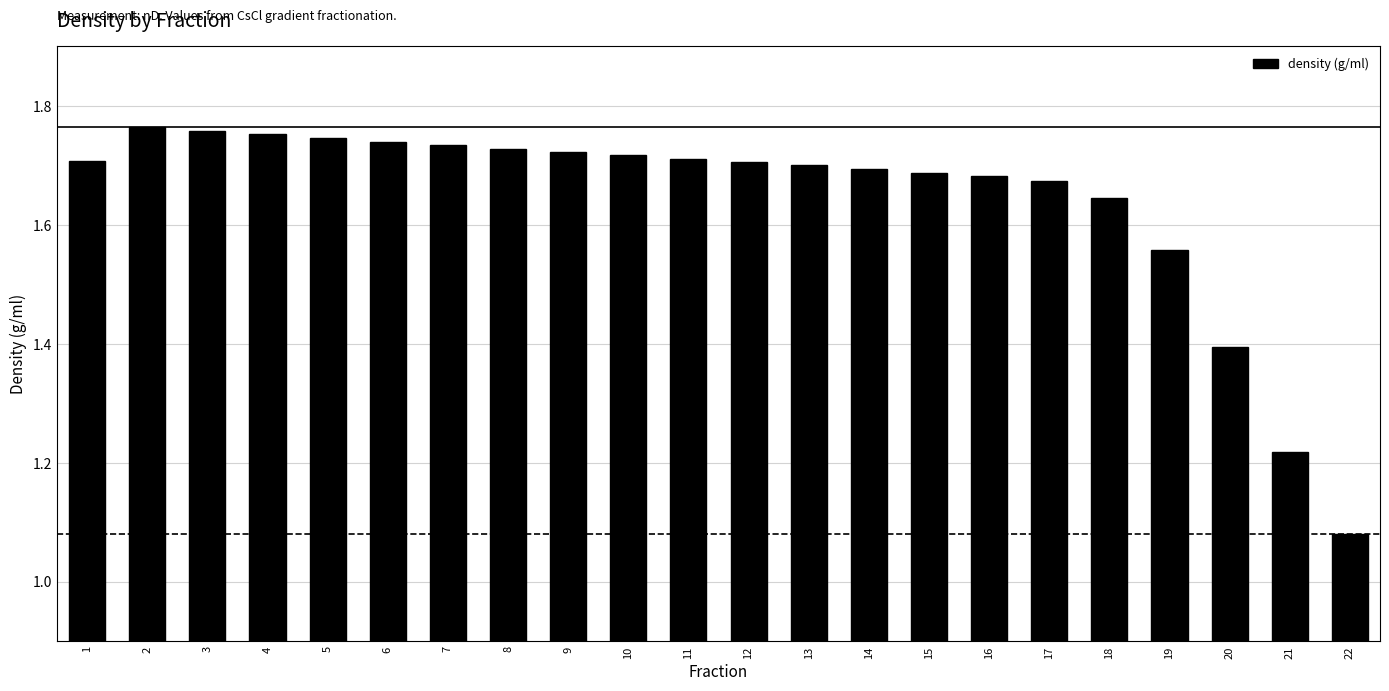

True or false: the data shows 0.9 at 8.

False